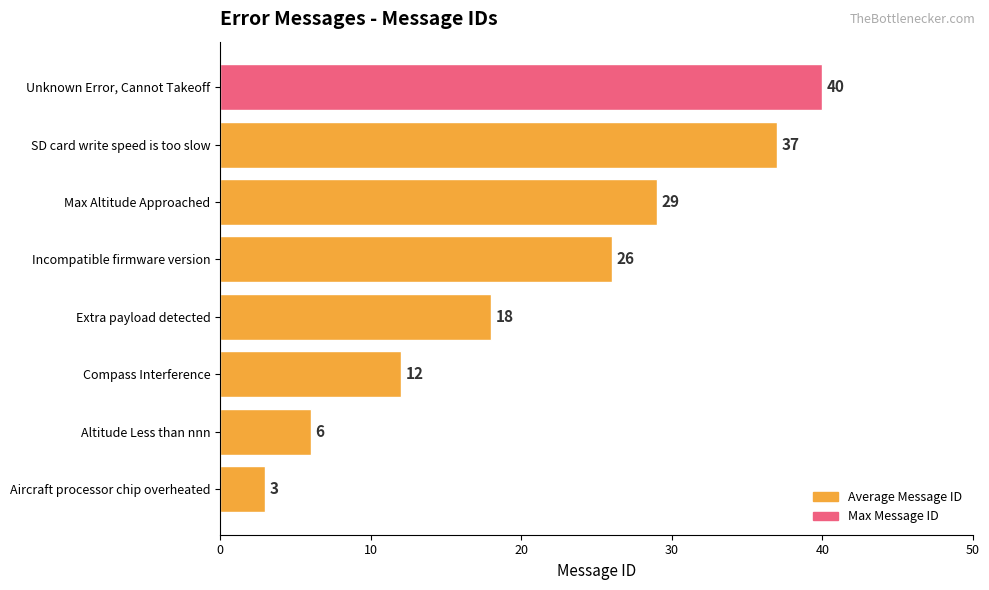

What value does the data have at Altitude Less than nnn, to the nearest 5?

5